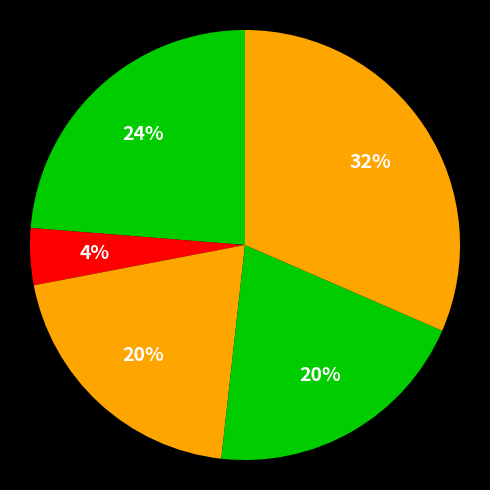

Count the number of slices in the pie.

5